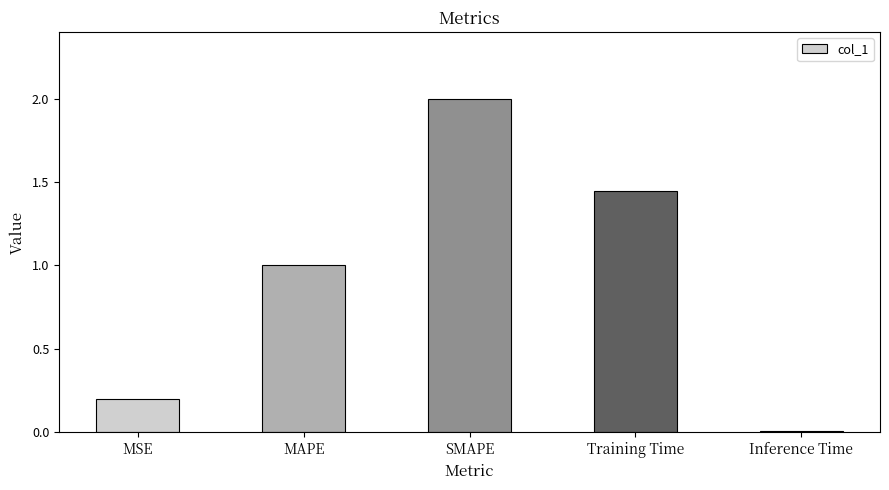

Count the number of values greater than 1.

3